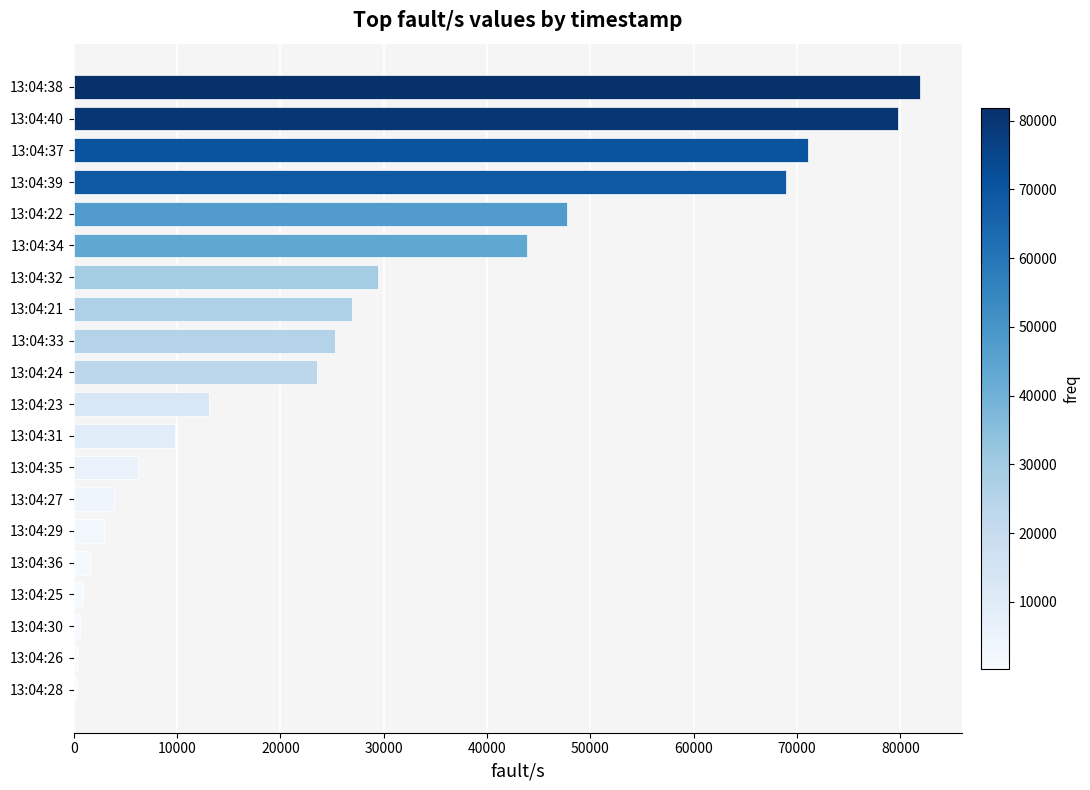

Which has a higher value, 13:04:35 or 13:04:22?

13:04:22